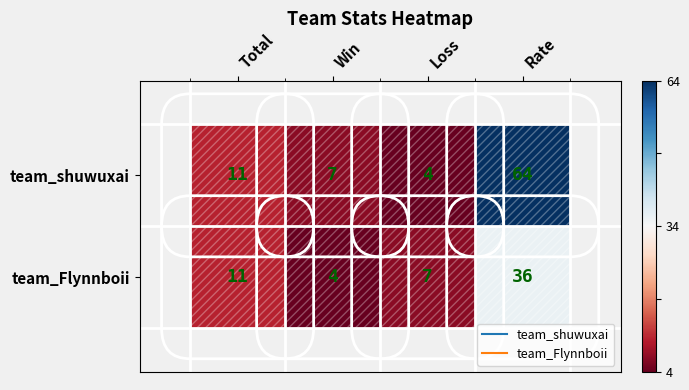

Between Win and Rate, which series saw the biggest shift?

team_shuwuxai